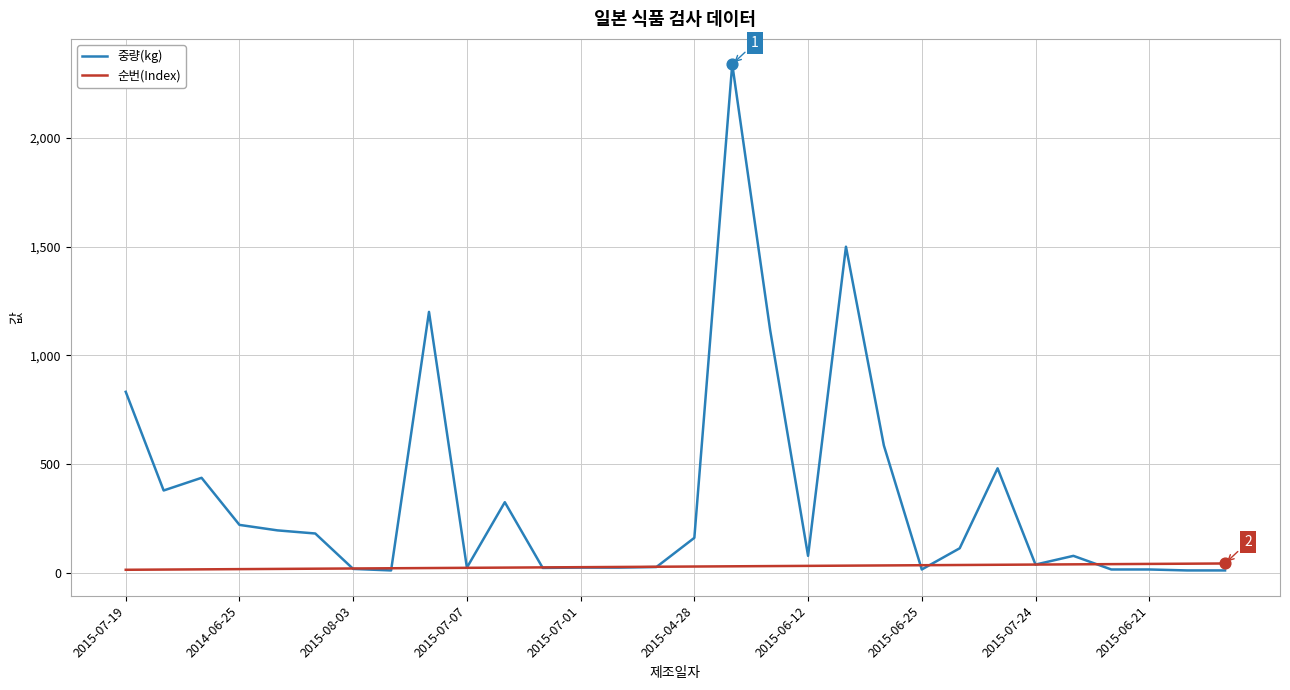

Which series has the widest spread of values?

중량(kg)